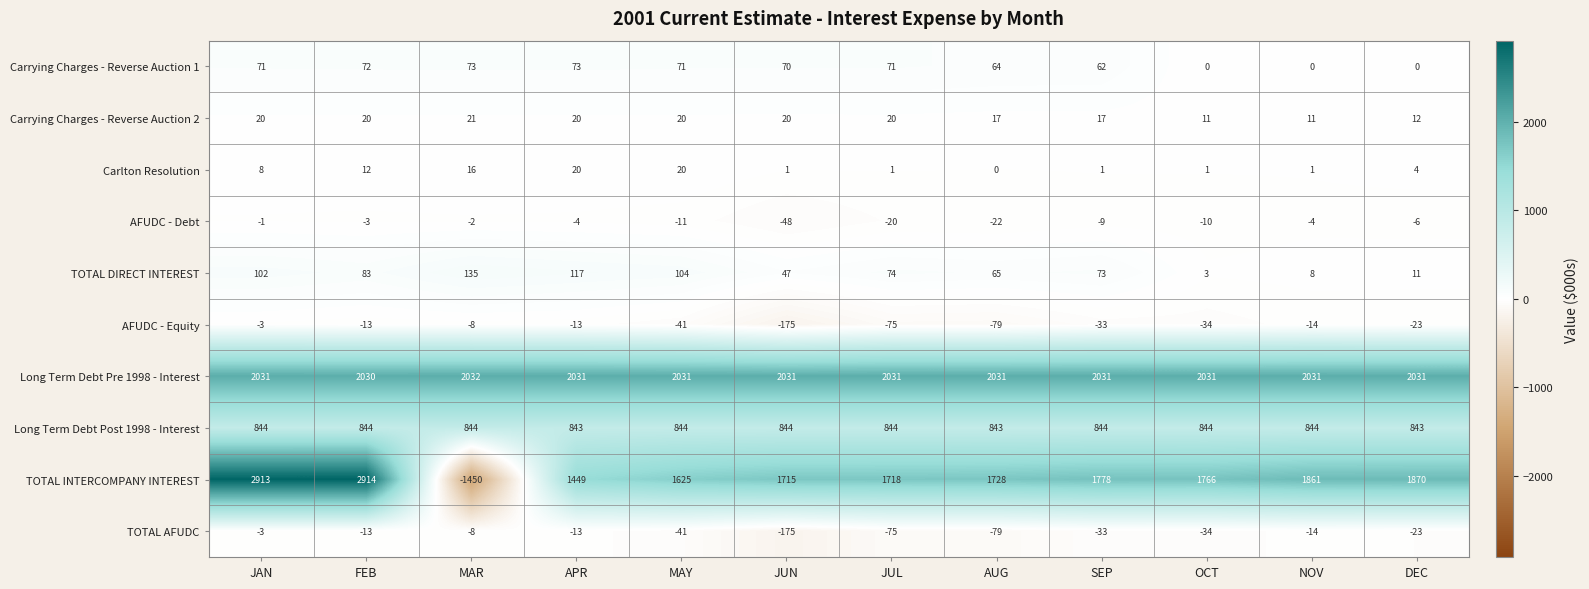

True or false: Carrying Charges - Reverse Auction 1 has a value of 73 at APR.

True